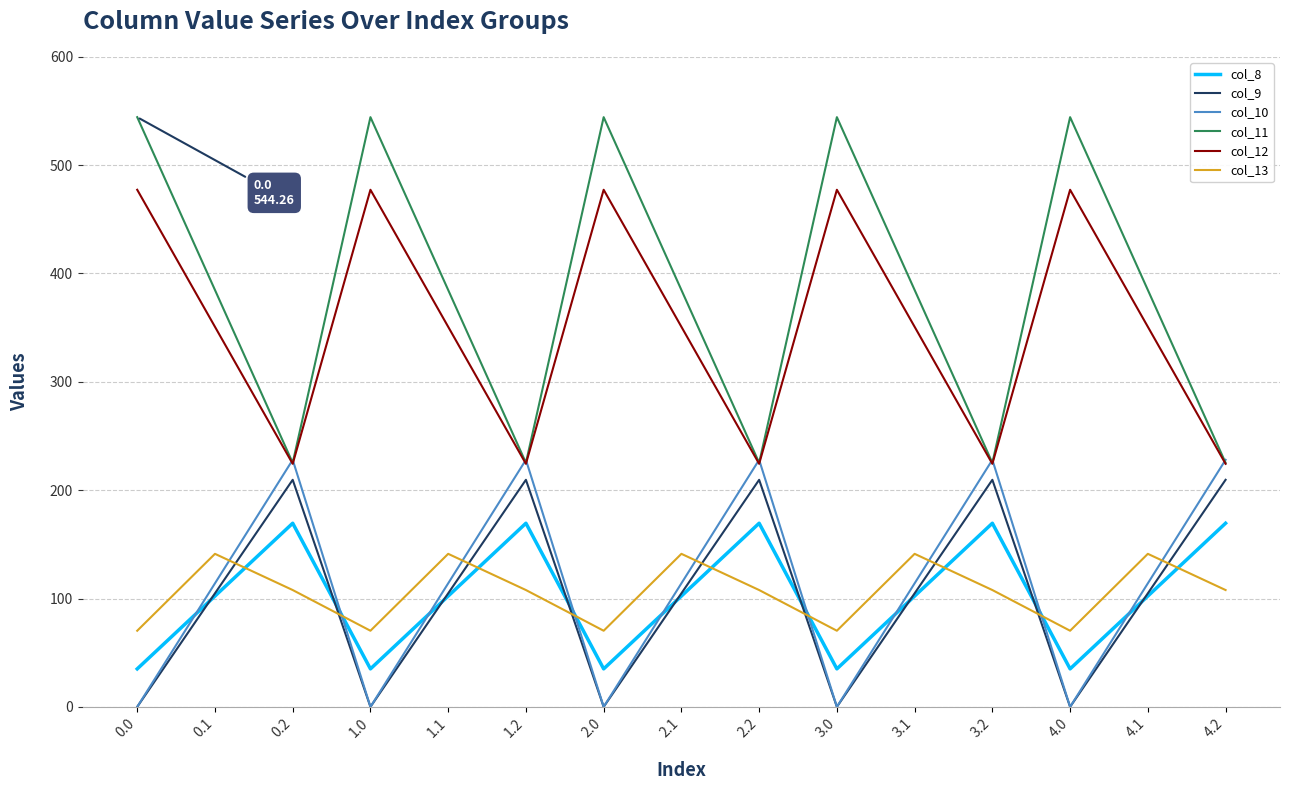

Which series has the largest range (max minus min)?

col_11